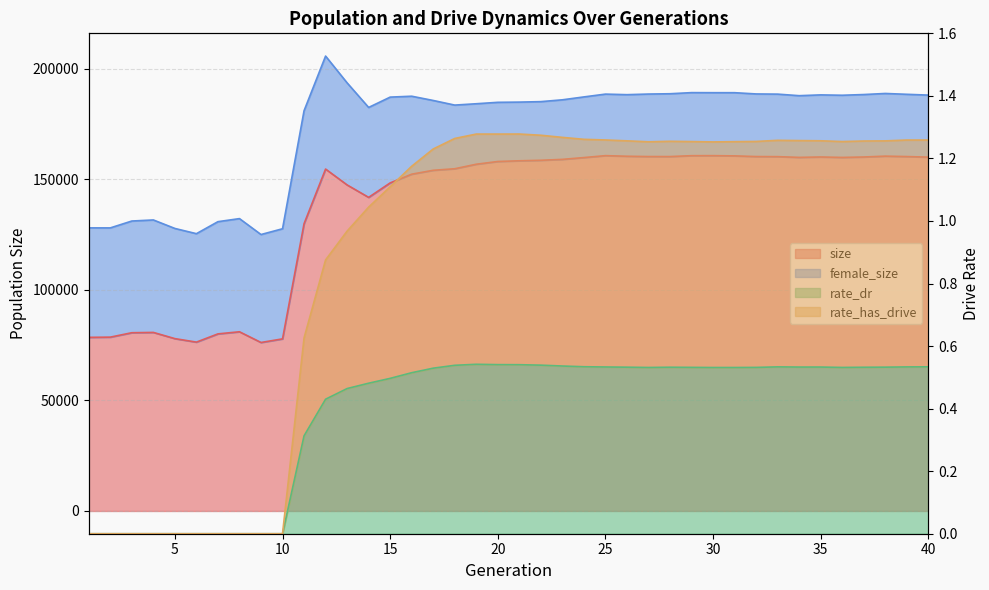

Is the value of rate_dr at 23 greater than the value of size at 26?

No